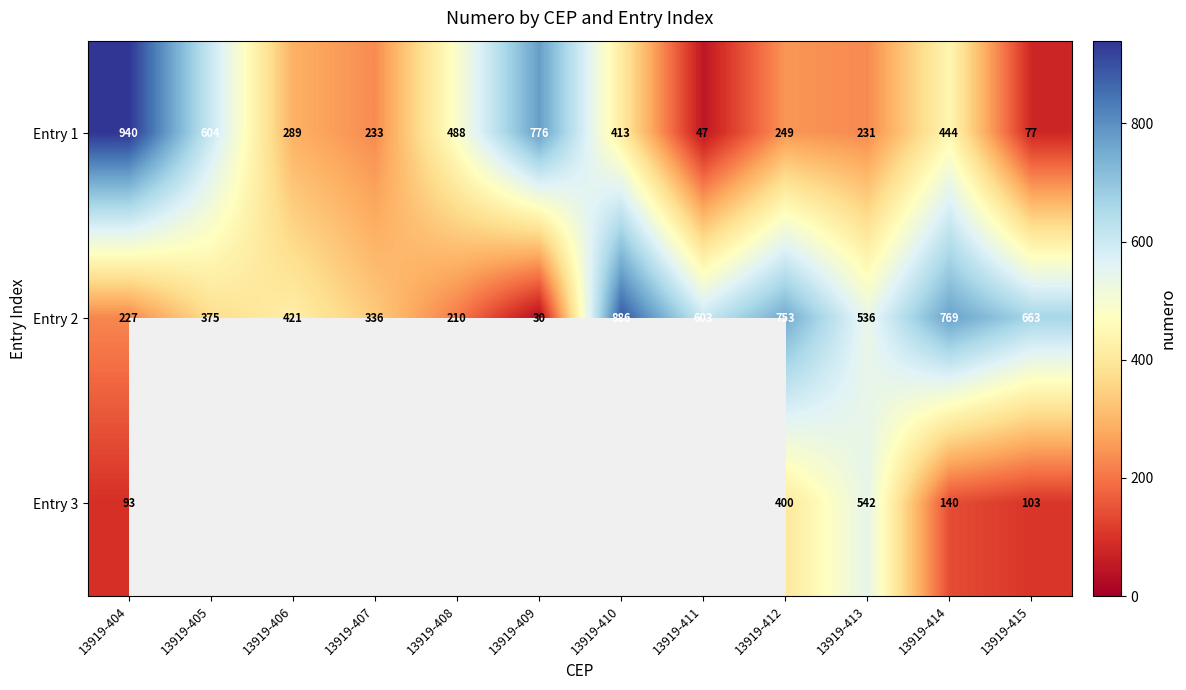

What is the difference between the maximum and minimum values in the Entry 1 series?

893